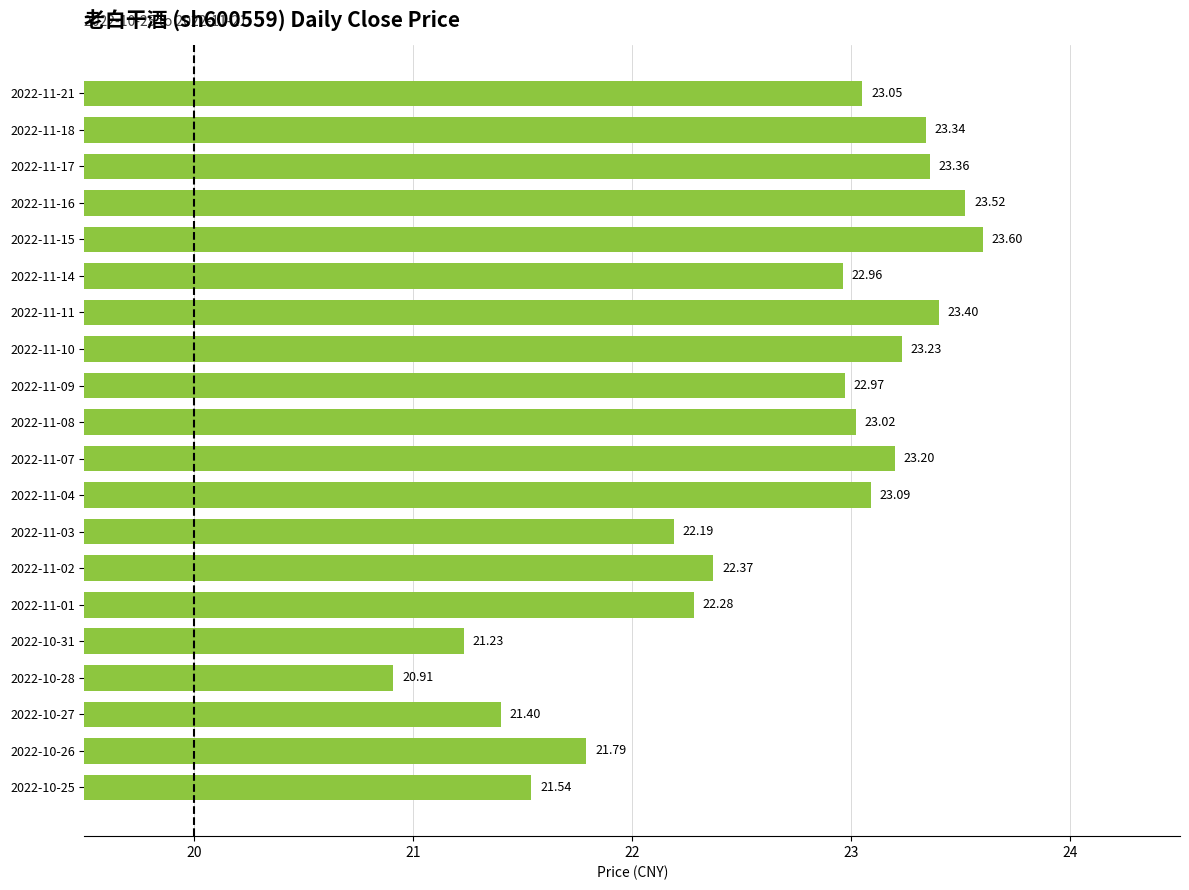

How many data points are above 23?

10